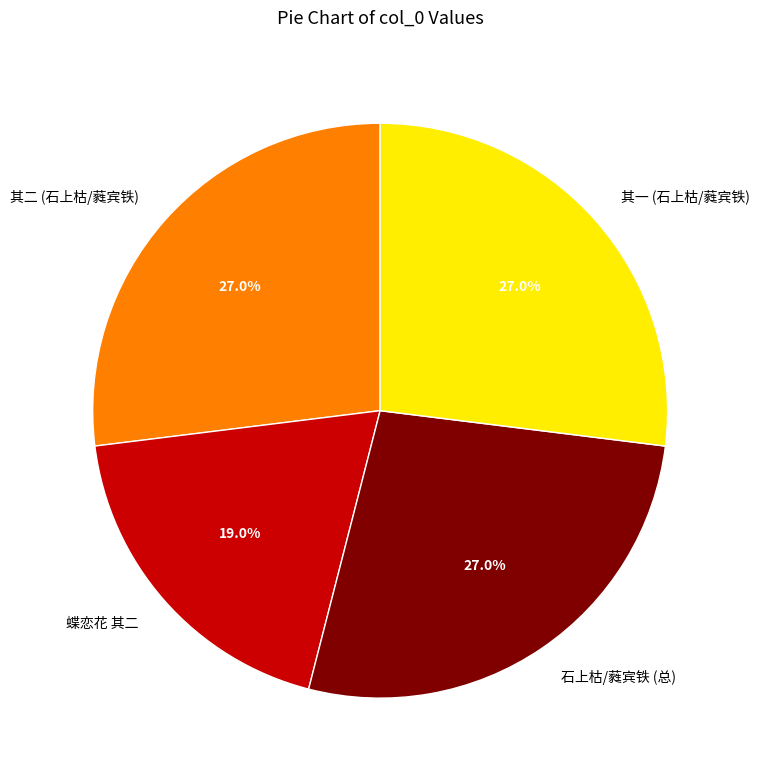

Combined, what portion of the pie is 蝶恋花 其二 and 其一 (石上枯/蕤宾铁)?

46.0%